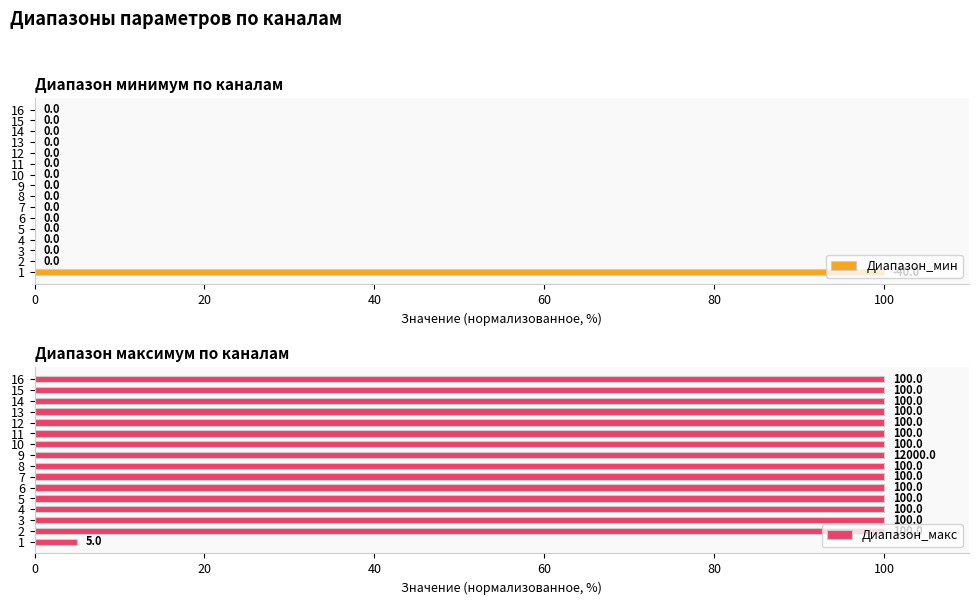

What is the difference between the maximum and minimum values in the Диапазон_мин series?

100